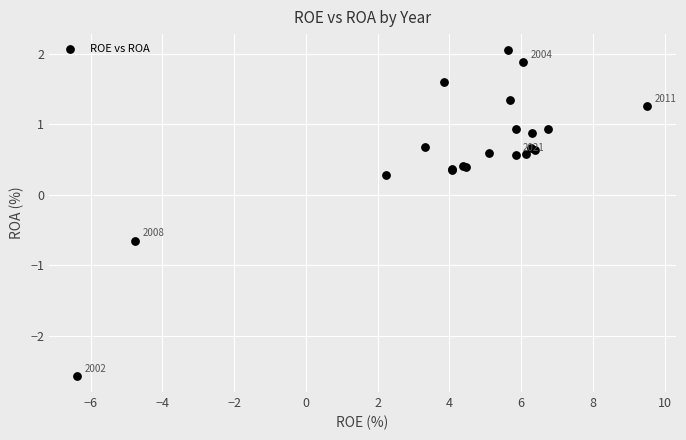

What Y value in the scatter plot is closest to 0?

0.3